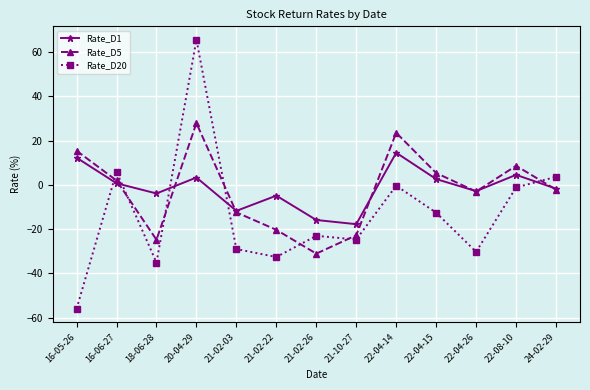

What is the total value across all series at 21-10-27?

-65.3